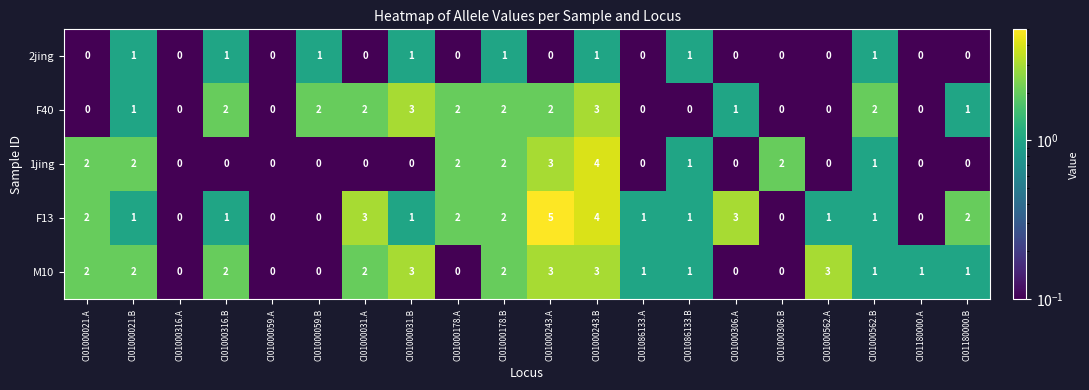

What is the difference between the maximum and minimum values in the 1jing series?

4